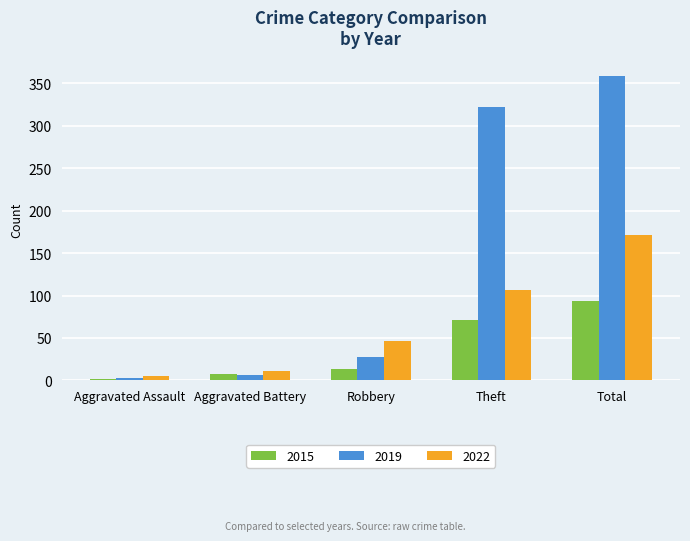

Reading left to right, what are all the values shown in this chart?

2015: 2	8	13	71	94
2019: 3	6	28	322	359
2022: 5	11	46	106	171